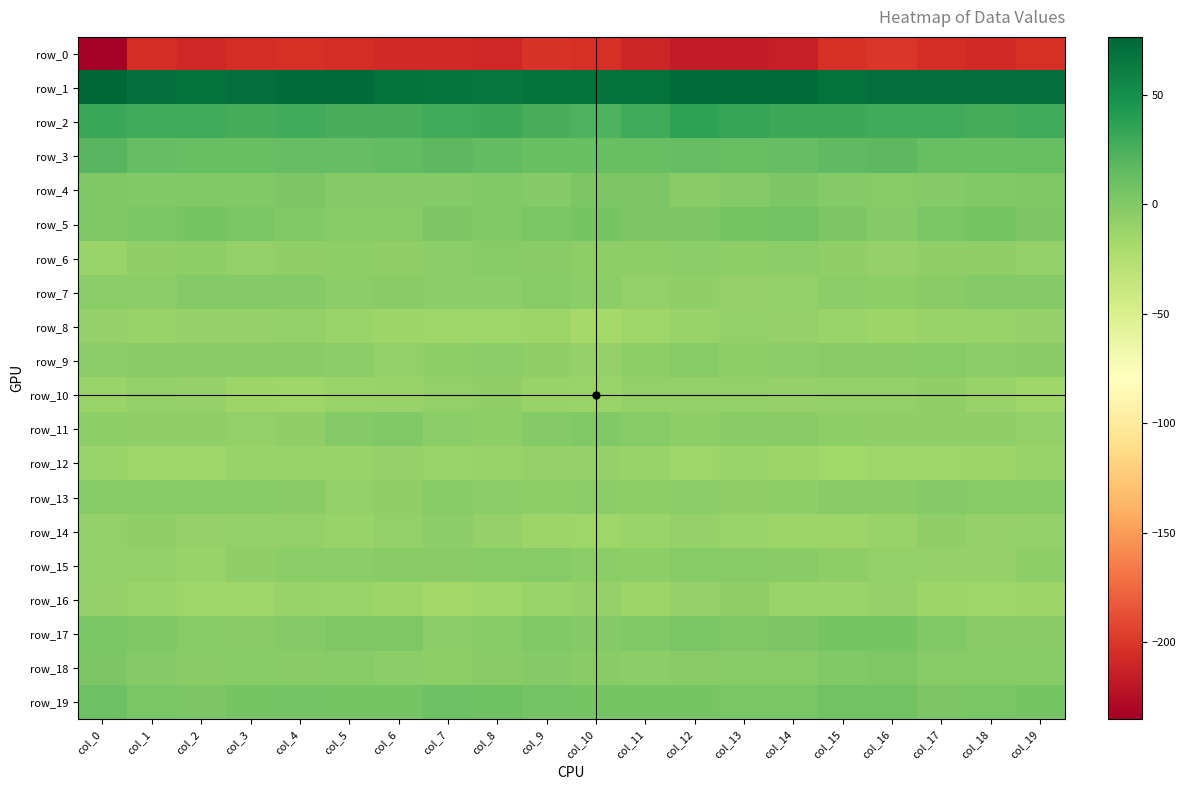

Which series has the largest range (max minus min)?

row_0